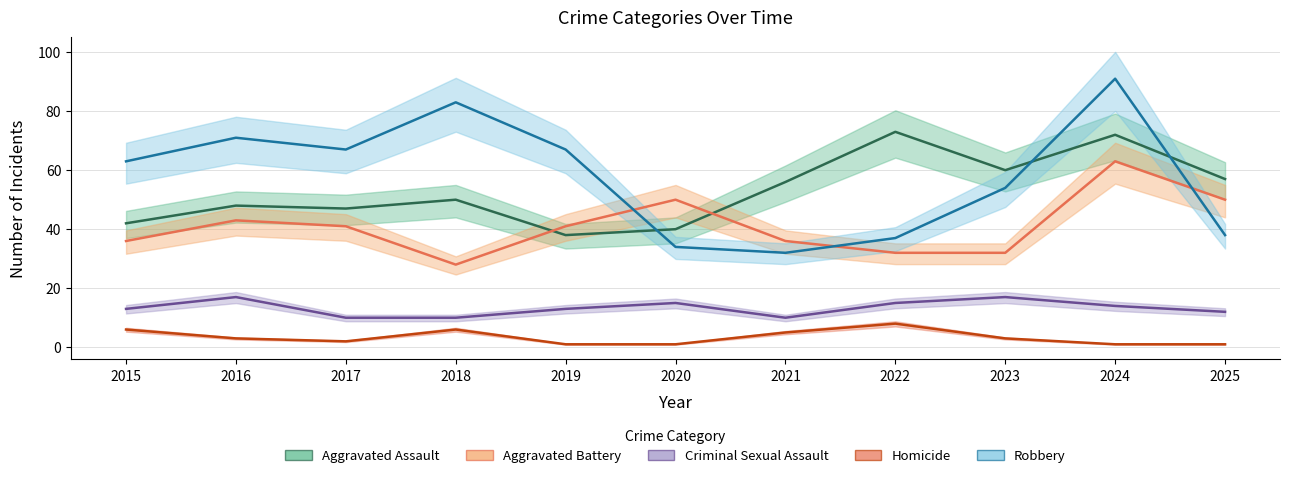

Which series changed the most between 2017 and 2020?

Robbery